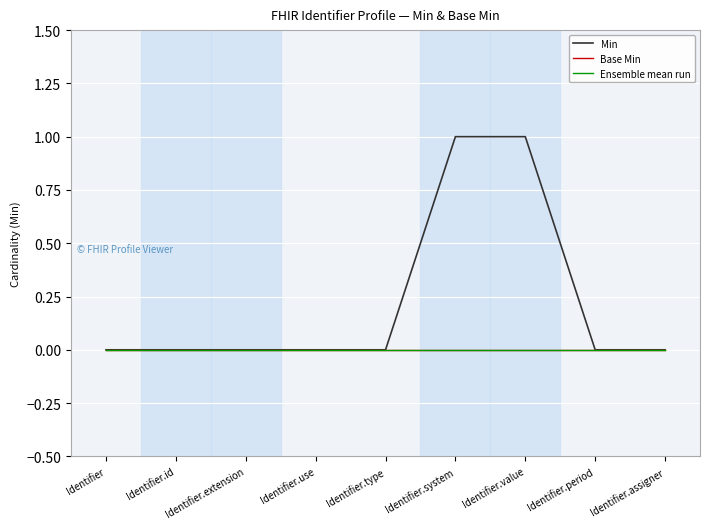

At which label does Min reach its peak?

Identifier.system